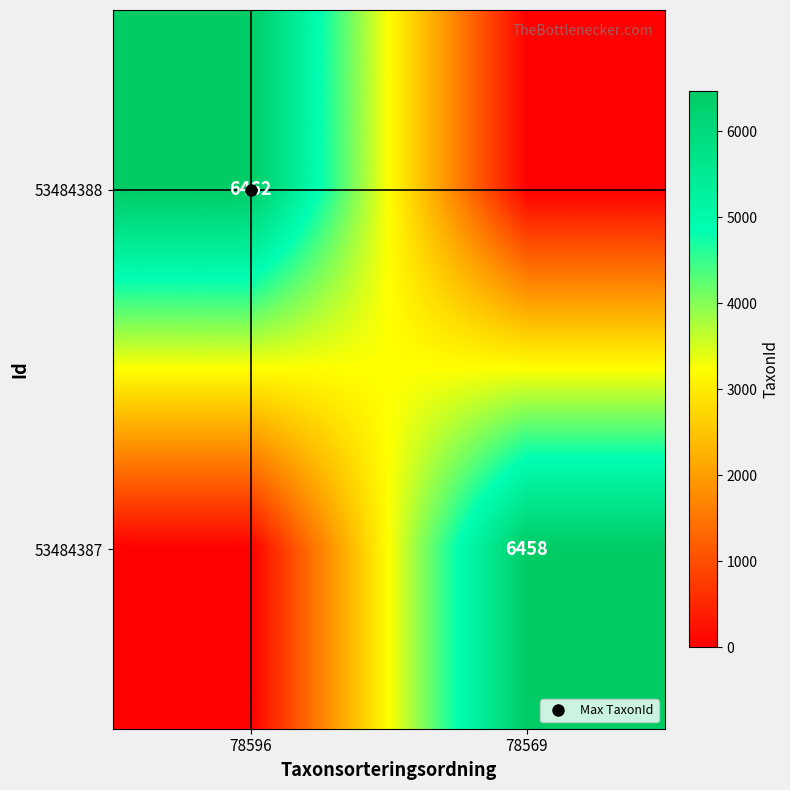

At 78569, list the series in order from smallest to largest.

53484388, 53484387